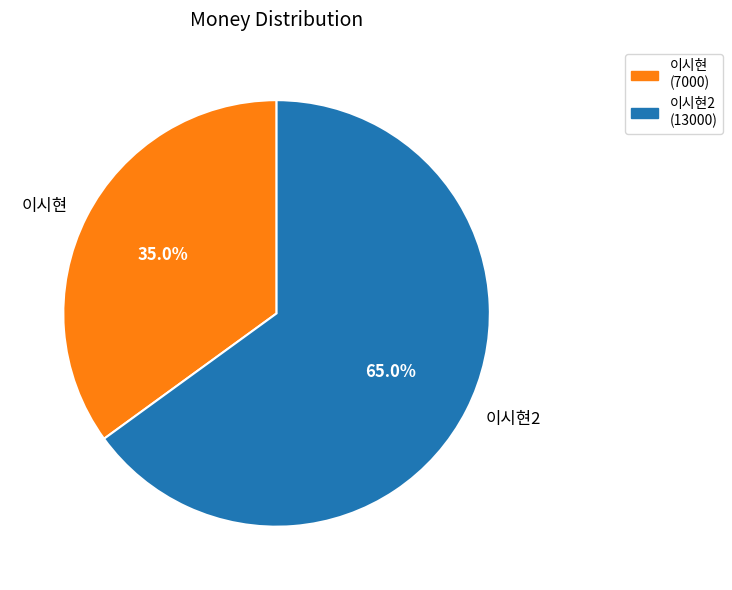

What is the smallest slice in the pie chart?

이시현